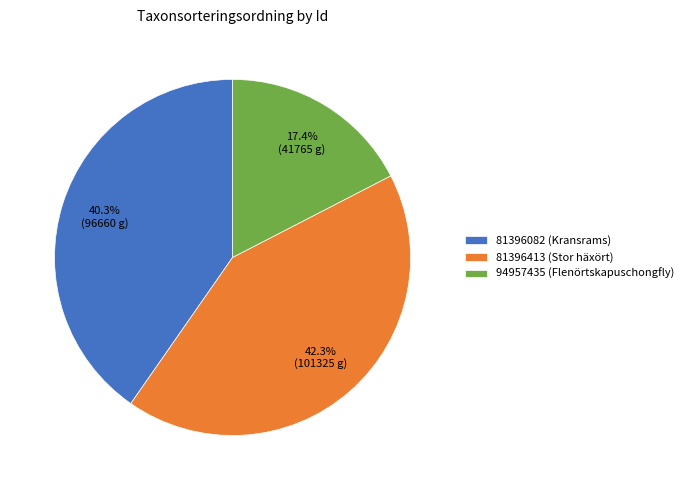

Does 81396413 (Stor häxört) account for over 50% of the chart?

No